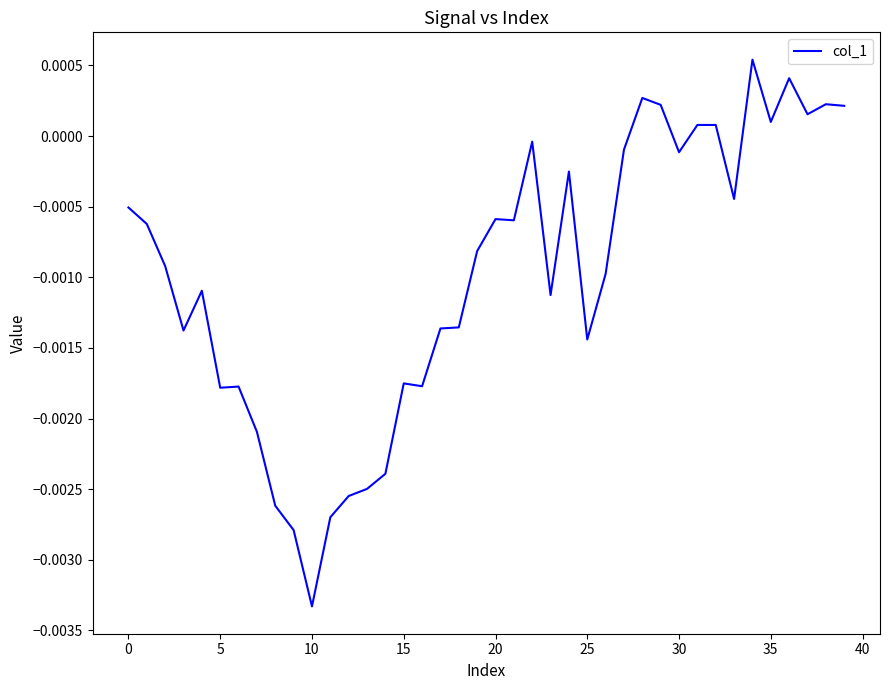

How many negative values are there?

30